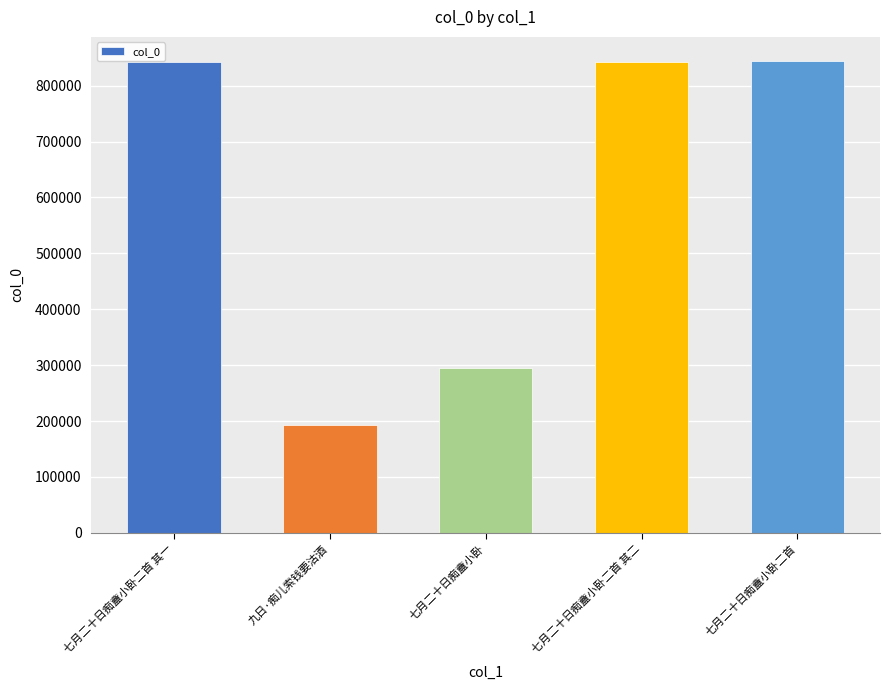

What is the ratio of the value at 九日·痴儿索钱要沽酒 to the value at 七月二十日痴盦小卧二首 其二?

0.2